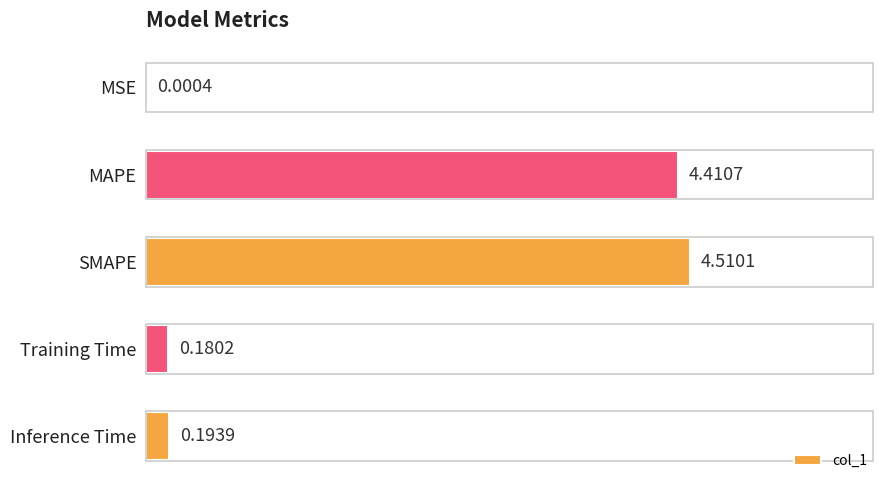

What is the sum of all values?

9.3